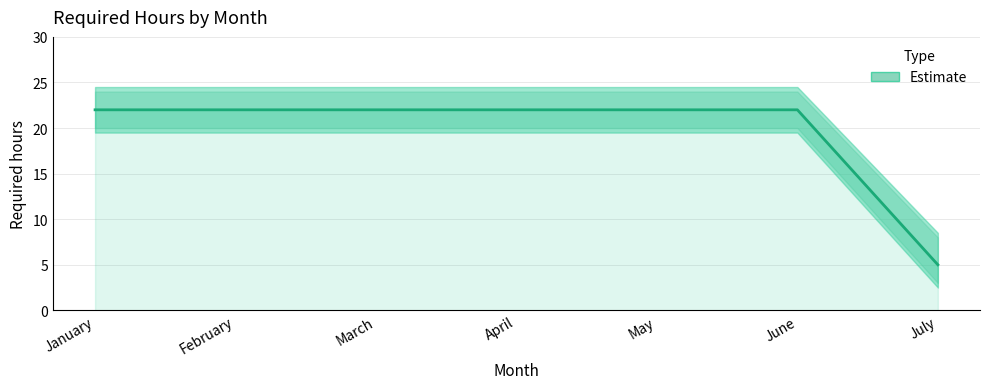

What is the difference between the values at February and July?

17